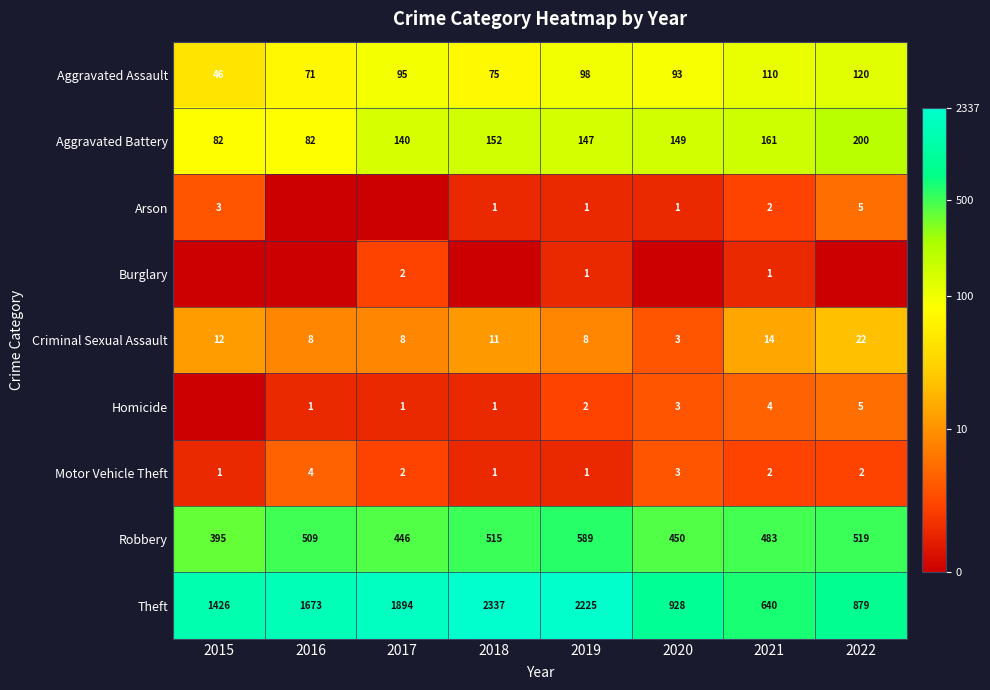

True or false: Theft has a value of 2337 at 2018.

True